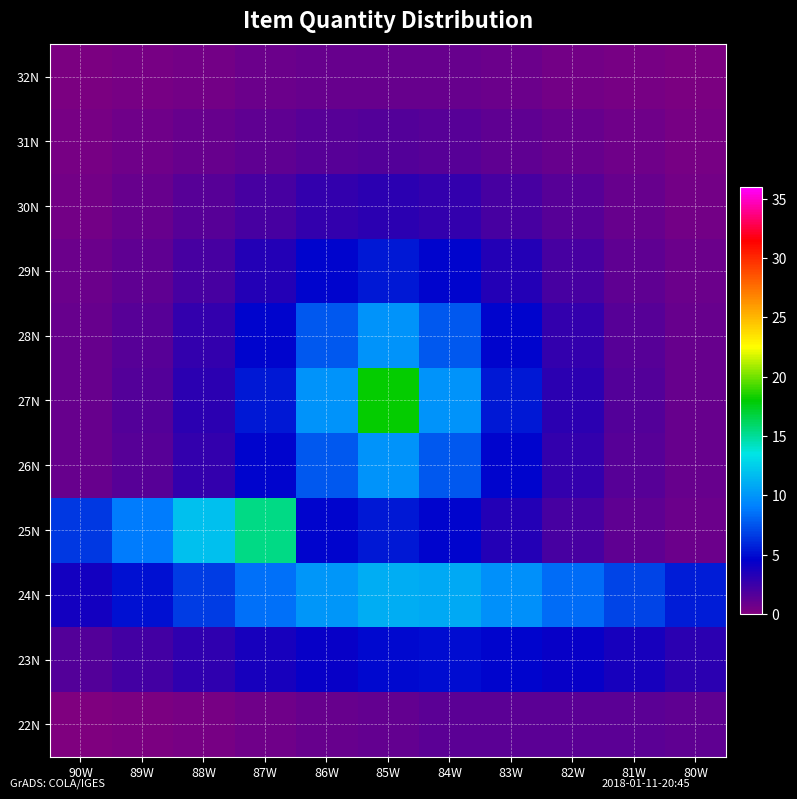

How many categories are shown in the chart?

11